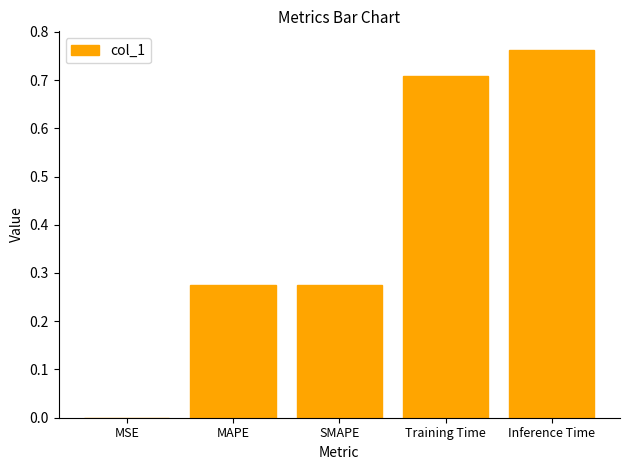

How many categories are shown in the chart?

5